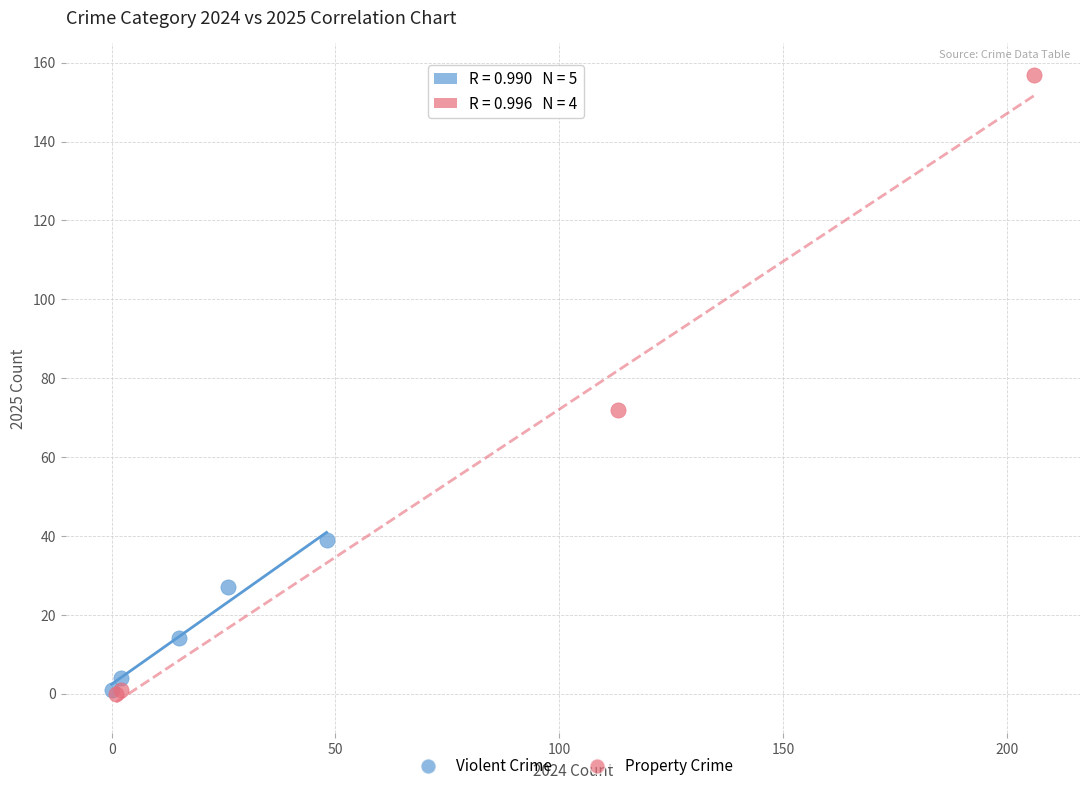

Which series contains the highest Y value?

Property Crime